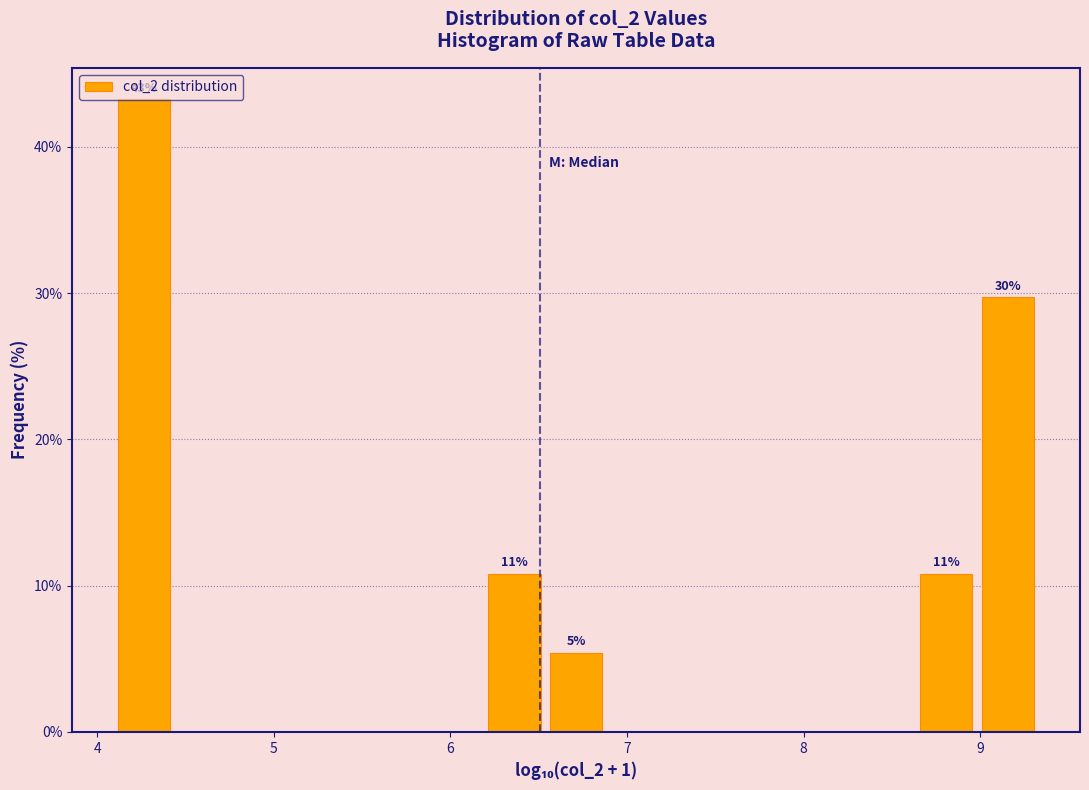

Read against the x-axis, roughly where is the centre of the tallest bar?

4.3